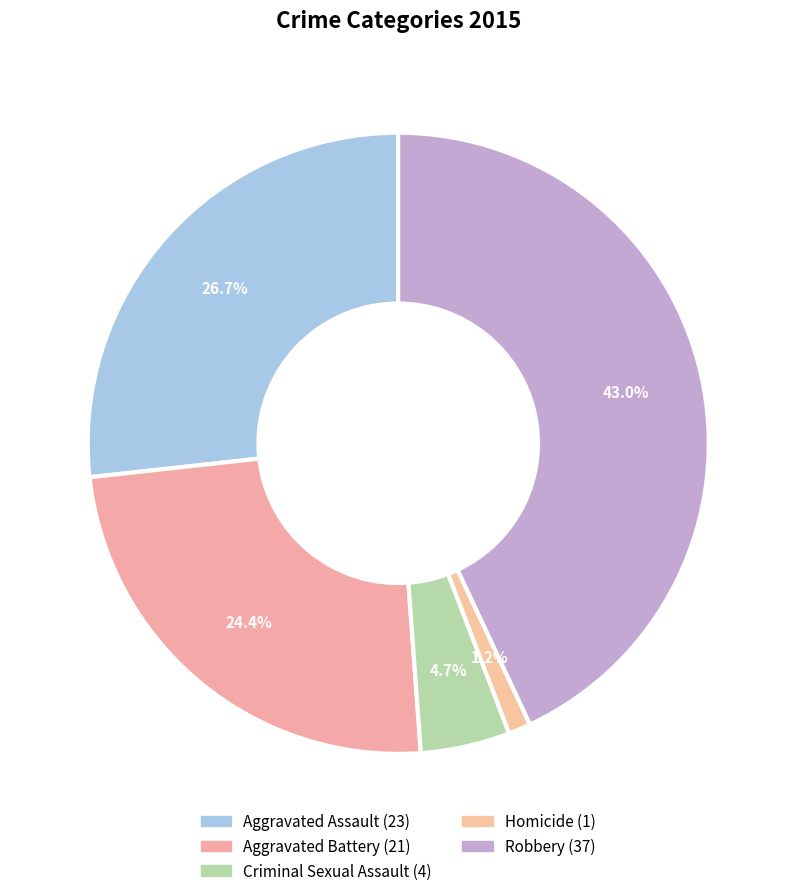

What percentage is the Homicide slice, to the nearest percent?

1%